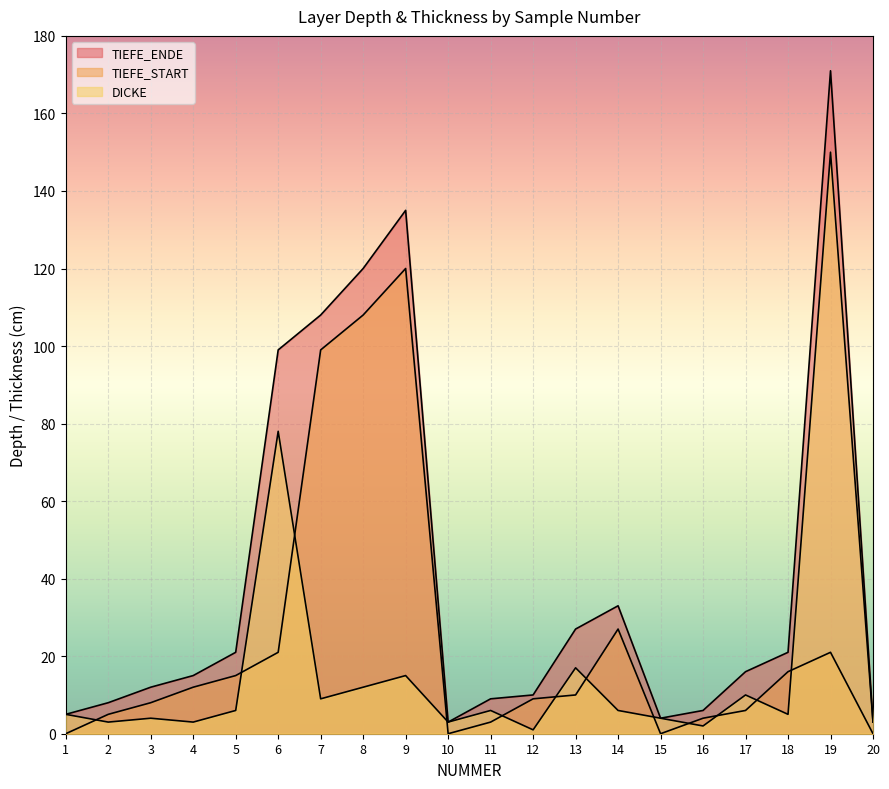

True or false: TIEFE_START has a value of 8 at 17.

False